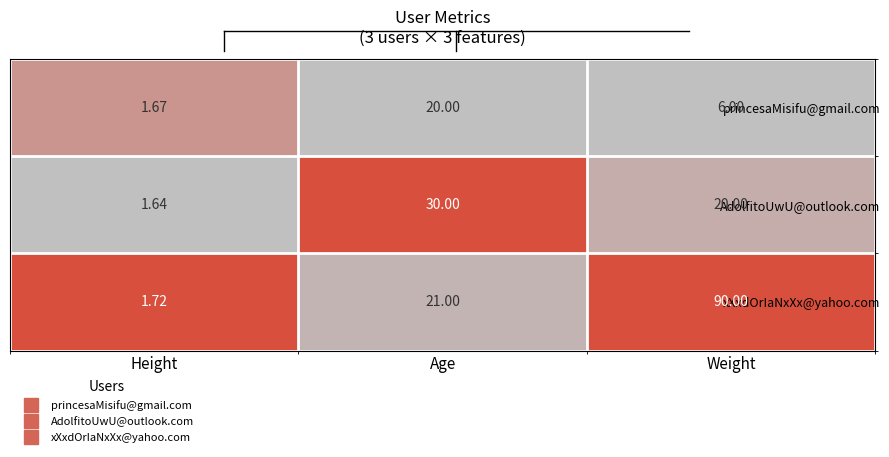

What is the difference between the highest and lowest values at Weight?

84.0